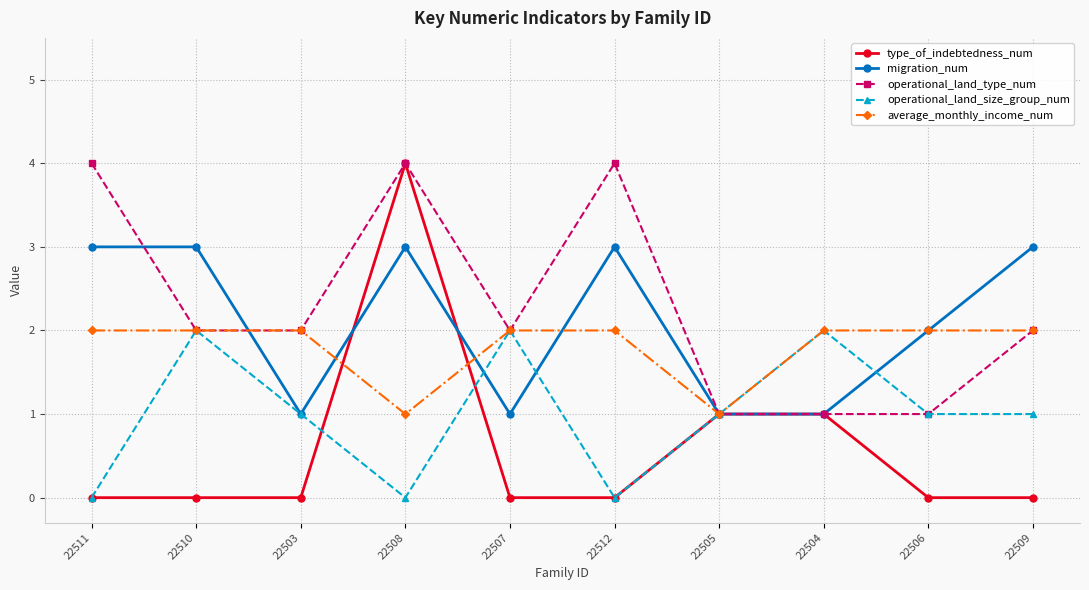

After their last crossing, which series has the higher values: migration_num or type_of_indebtedness_num?

migration_num